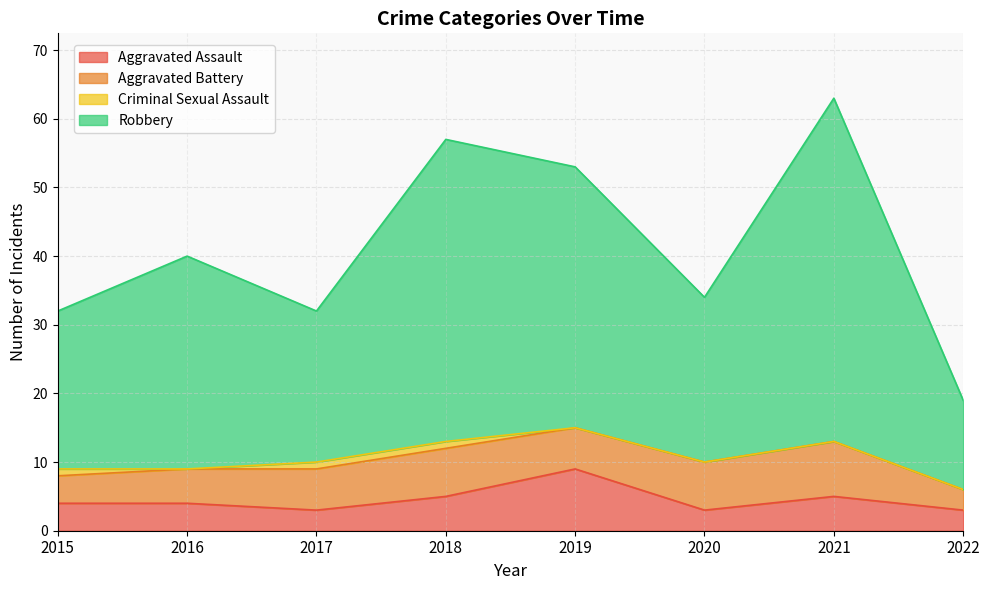

Which series changed the most between 2016 and 2021?

Robbery